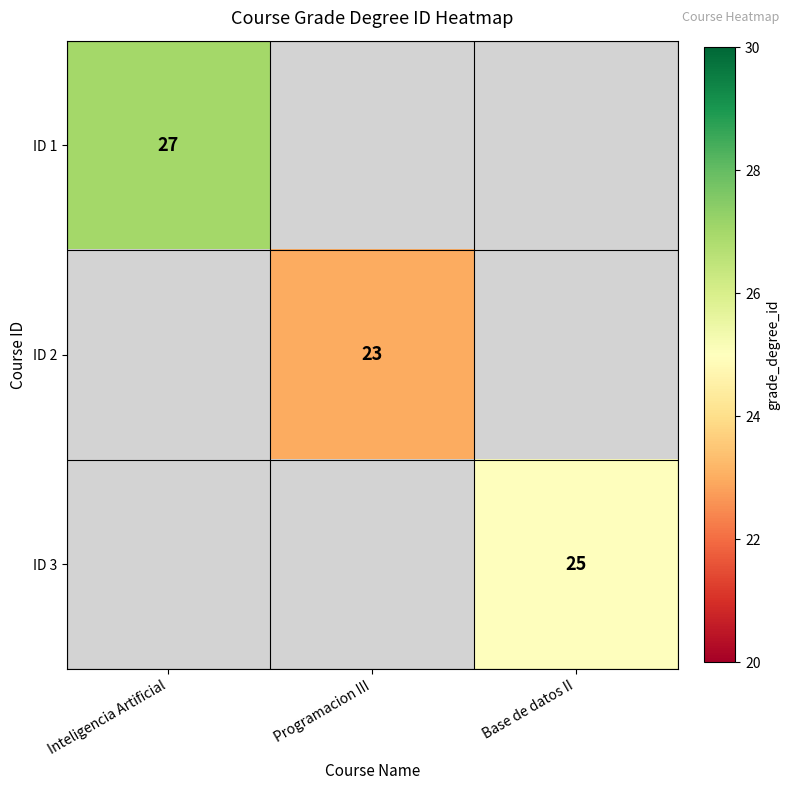

How many data points does each series have?

3